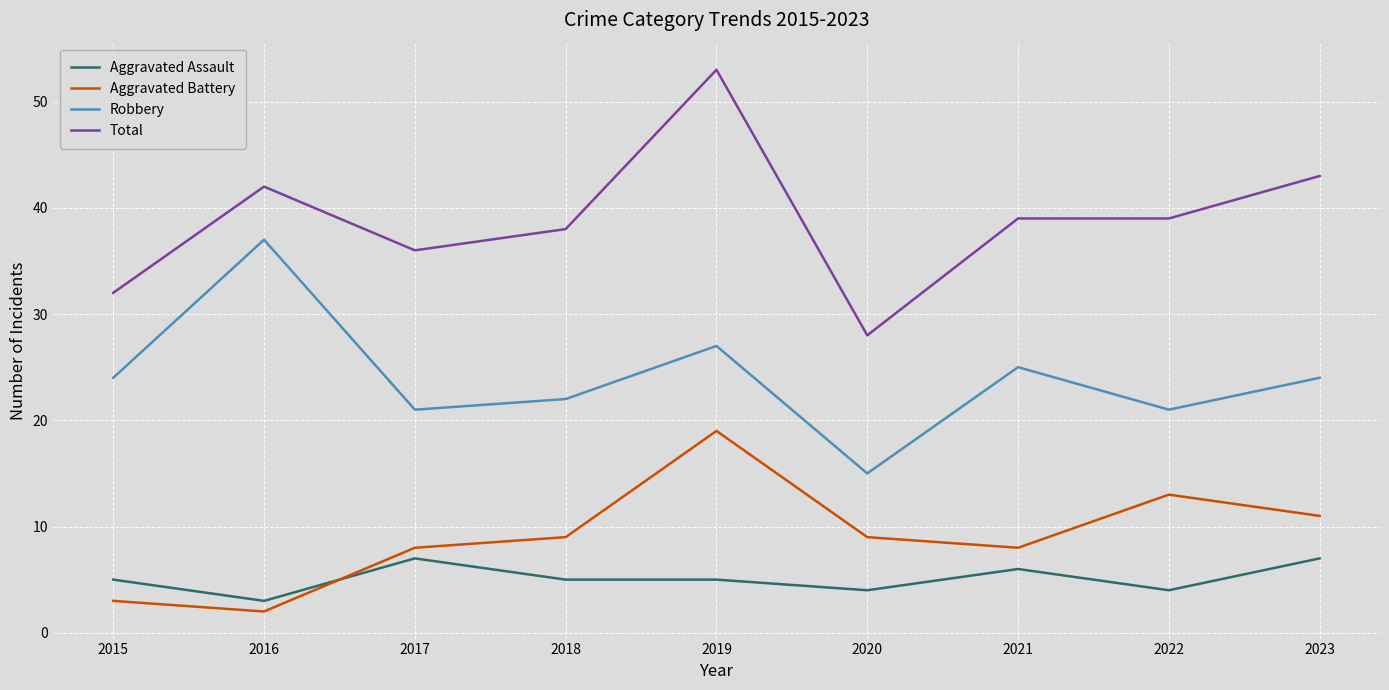

Where is the first local minimum for Robbery?

2017